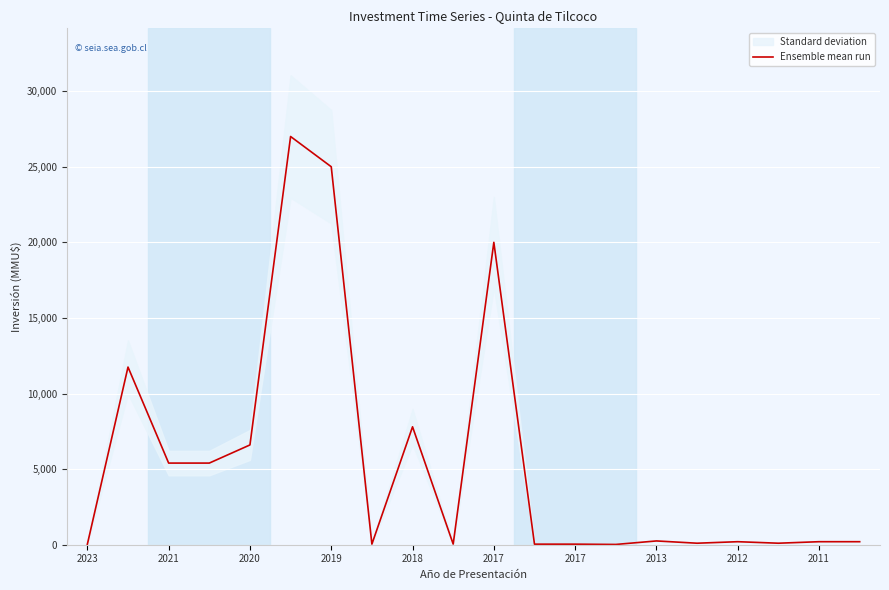

What is the ratio of the value at 2019 to the value at 2011?

128.6